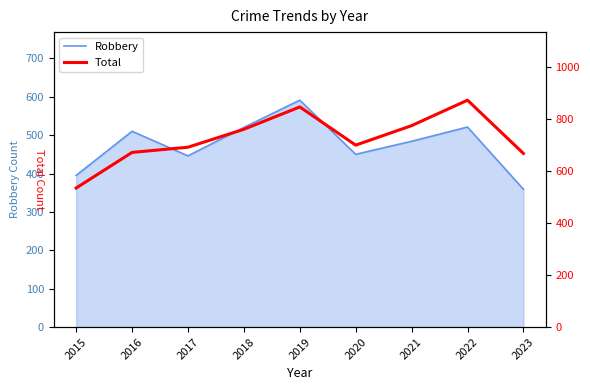

Between 2017 and 2022, which series saw the biggest shift?

Total